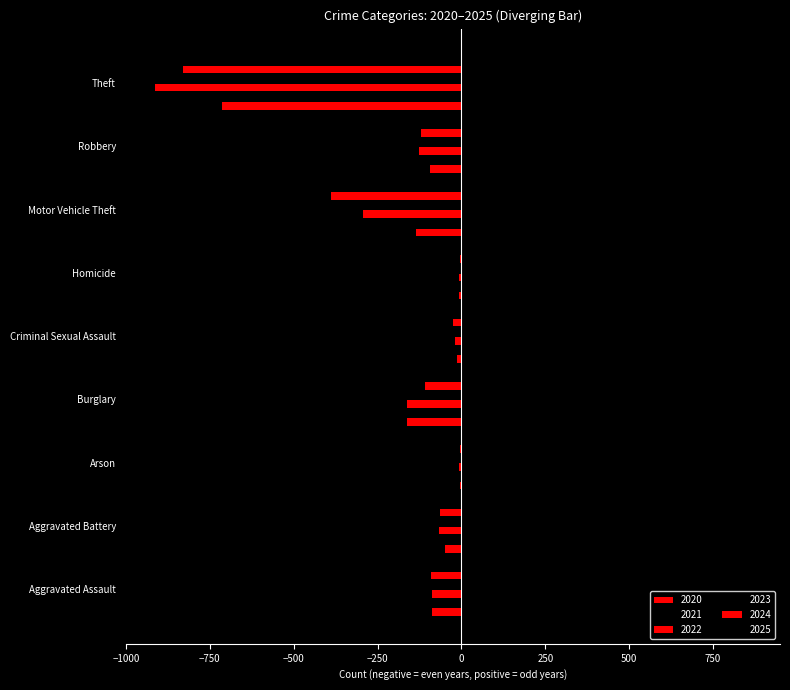

True or false: 2020 has a value of -713 at Theft.

True